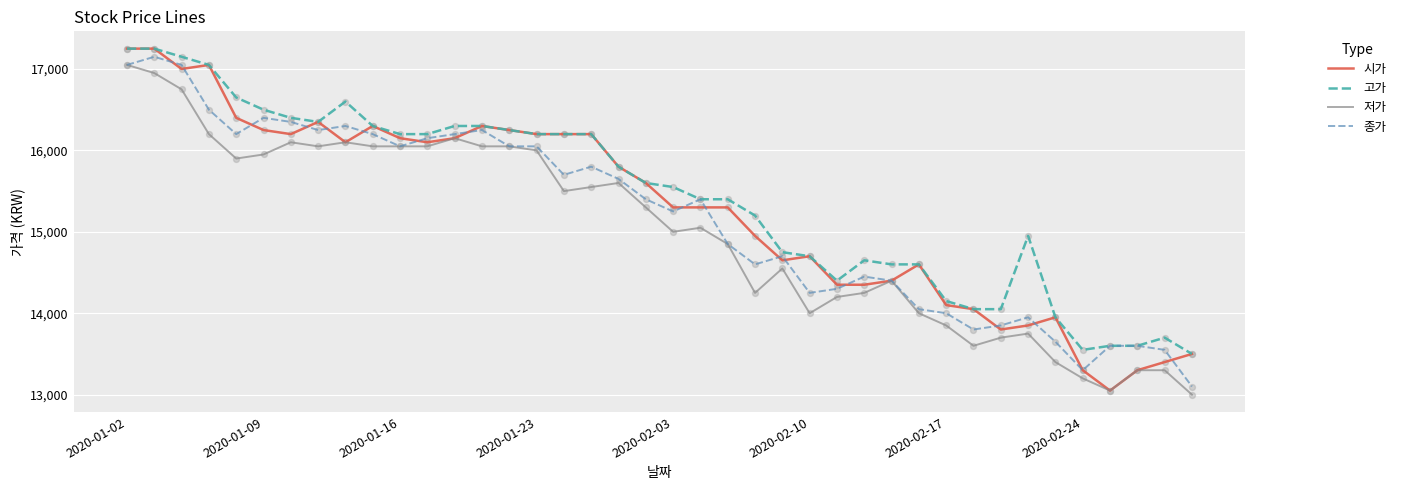

What are all the series names shown in the legend?

시가, 고가, 저가, 종가